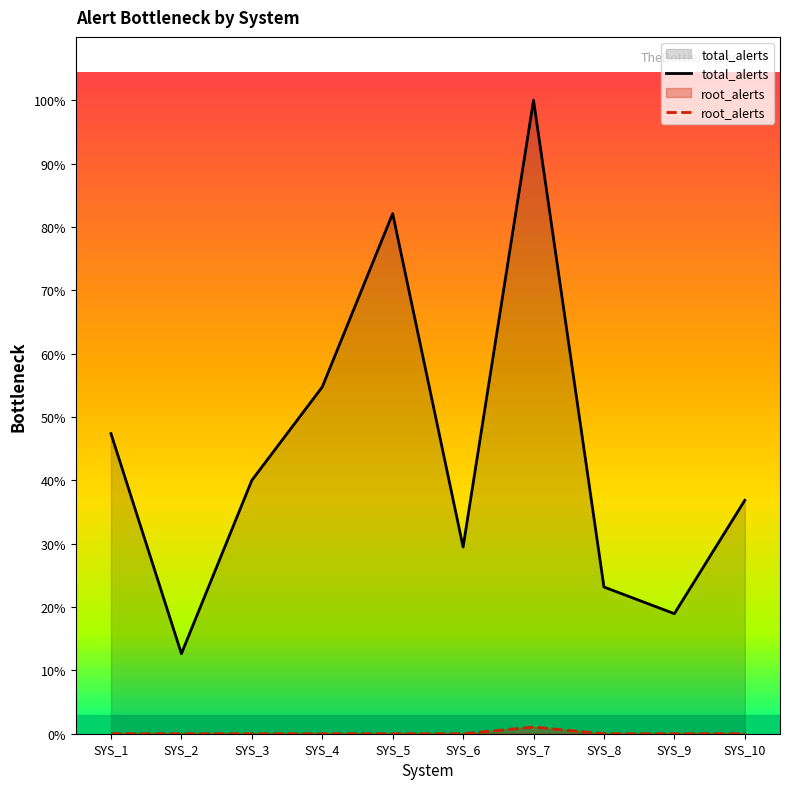

Reading left to right, list all the values displayed in this chart.

total_alerts: SYS_1=47.4	SYS_2=12.6	SYS_3=40.0	SYS_4=54.7	SYS_5=82.1	SYS_6=29.5	SYS_7=100.0	SYS_8=23.2	SYS_9=18.9	SYS_10=36.8
root_alerts: SYS_1=0.0	SYS_2=0.0	SYS_3=0.0	SYS_4=0.0	SYS_5=0.0	SYS_6=0.0	SYS_7=1.1	SYS_8=0.0	SYS_9=0.0	SYS_10=0.0